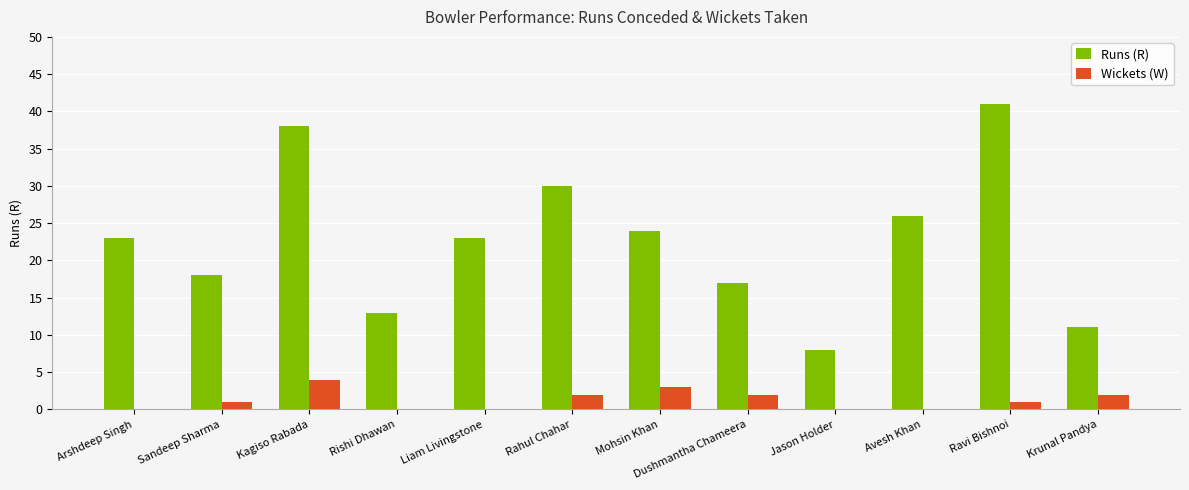

Which series has the largest total across all categories?

Runs (R)